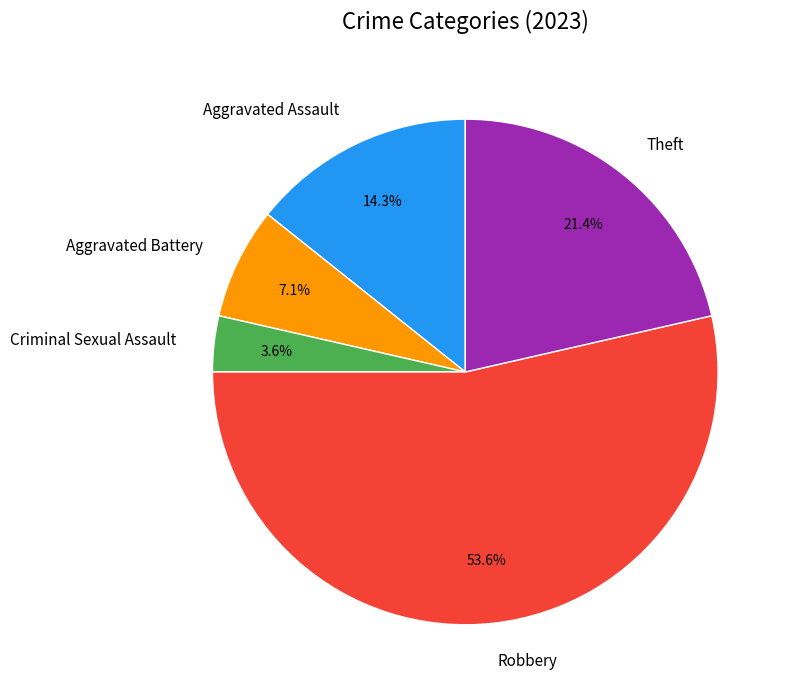

What percentage is the Robbery slice, to the nearest percent?

54%